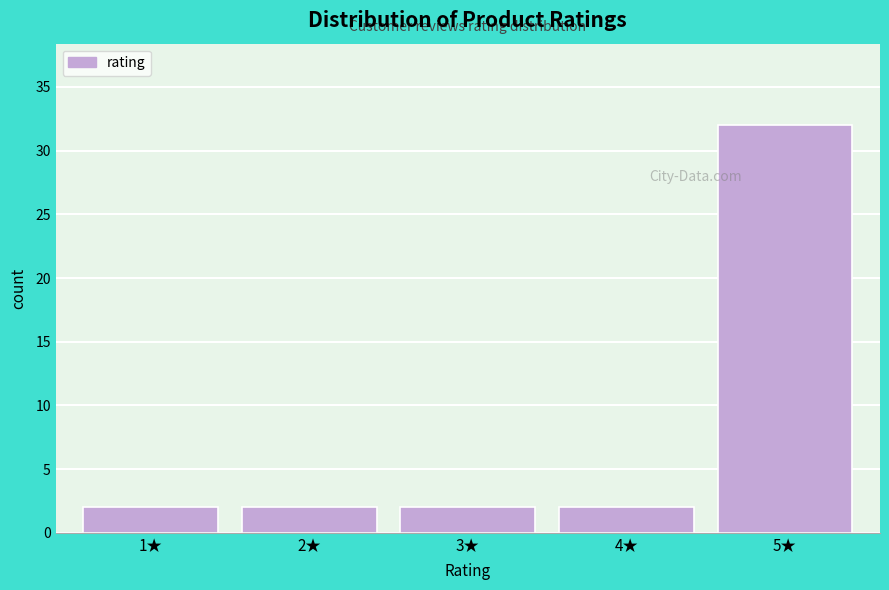

Reading right to left, list all the values displayed in this chart.

5★=32	4★=2	3★=2	2★=2	1★=2